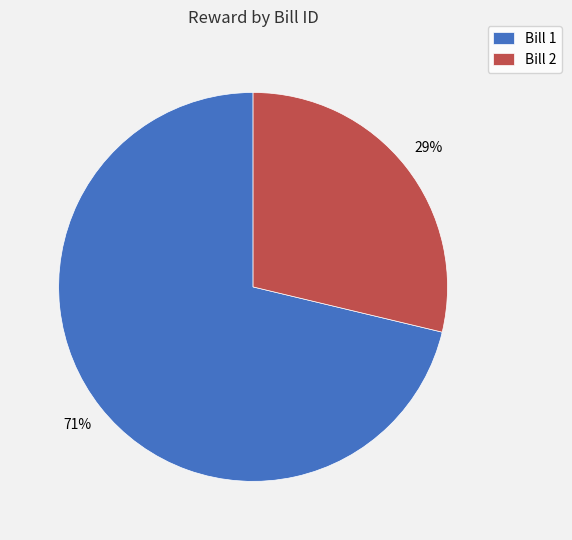

Which slice is the smallest?

Bill 2